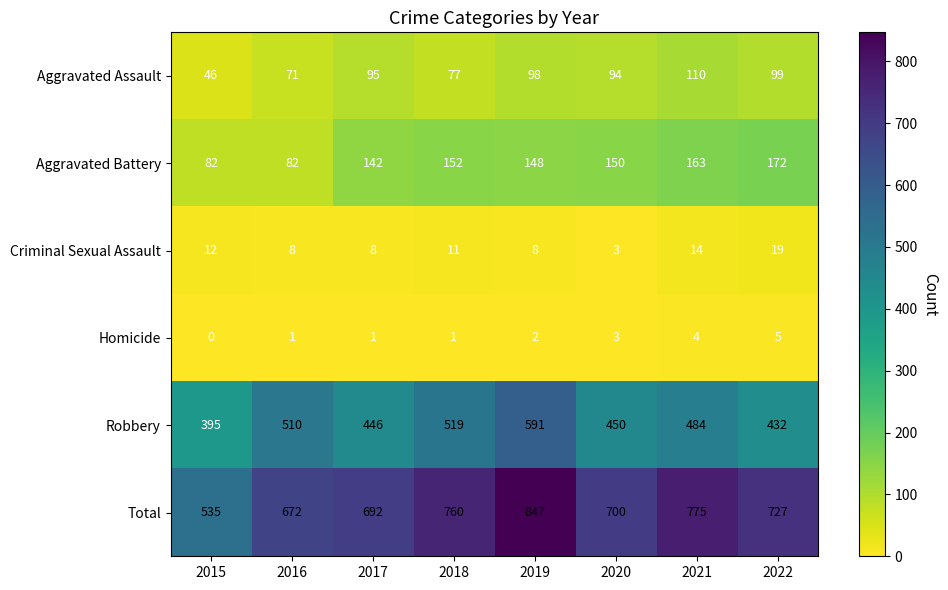

What is the sum of all Criminal Sexual Assault values?

83